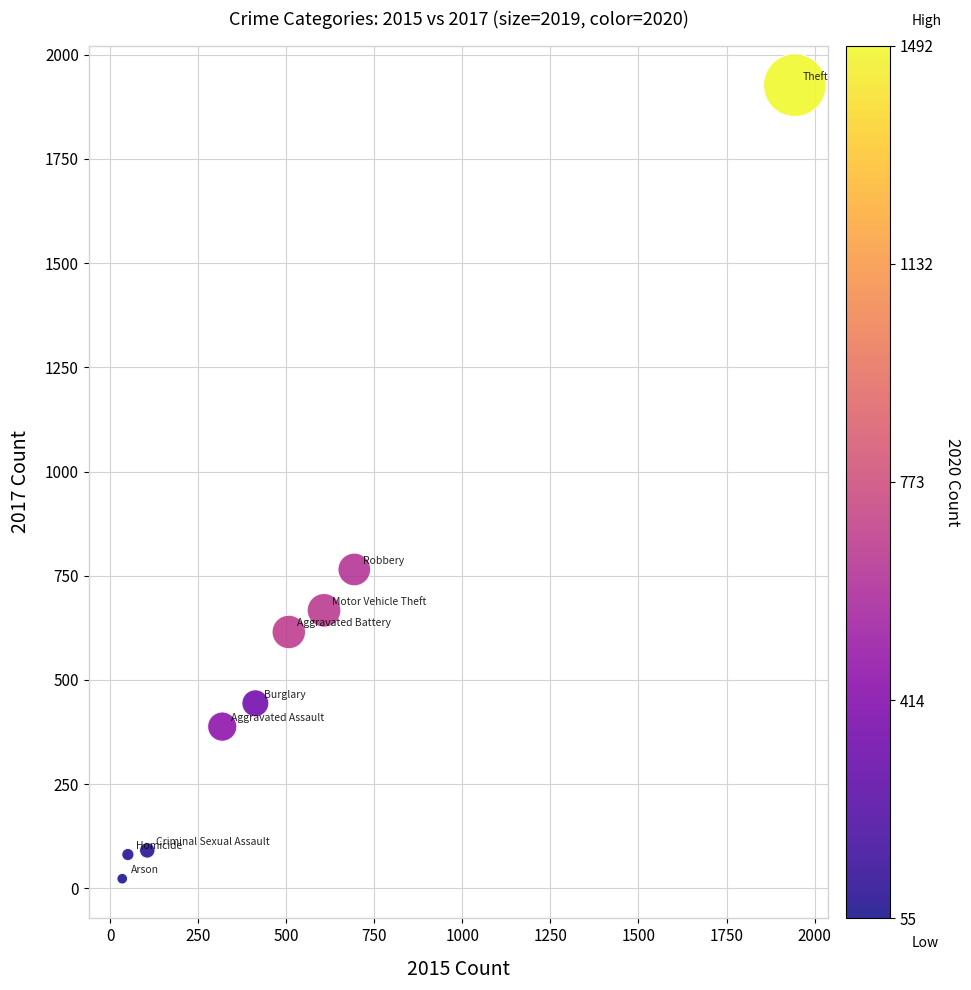

What is the range of Y values (max minus min)?

1904